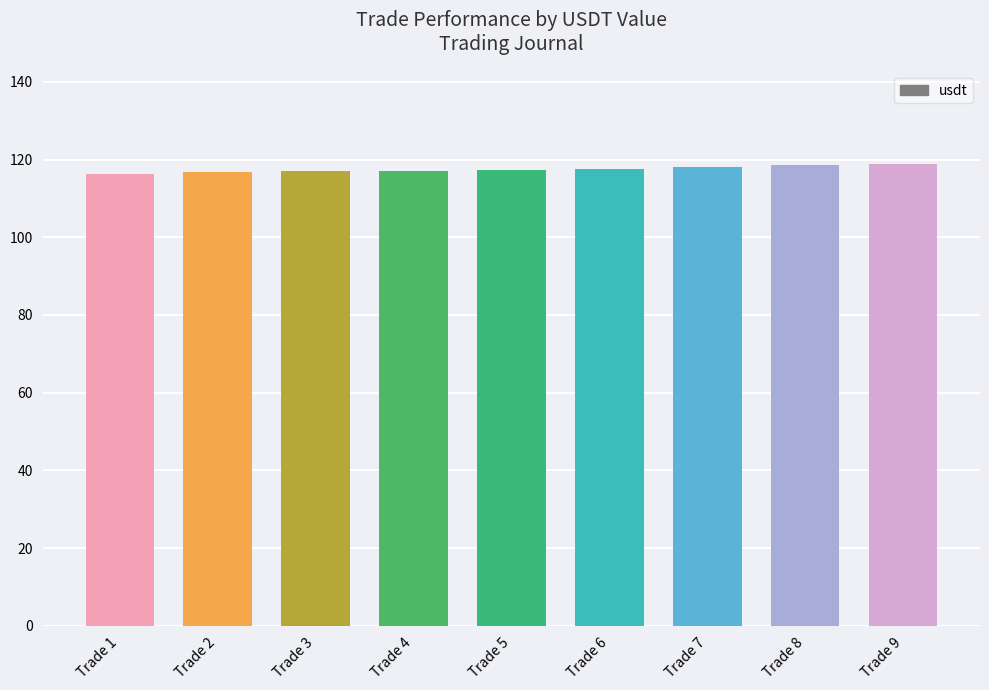

True or false: the data shows 116.9 at Trade 3.

True